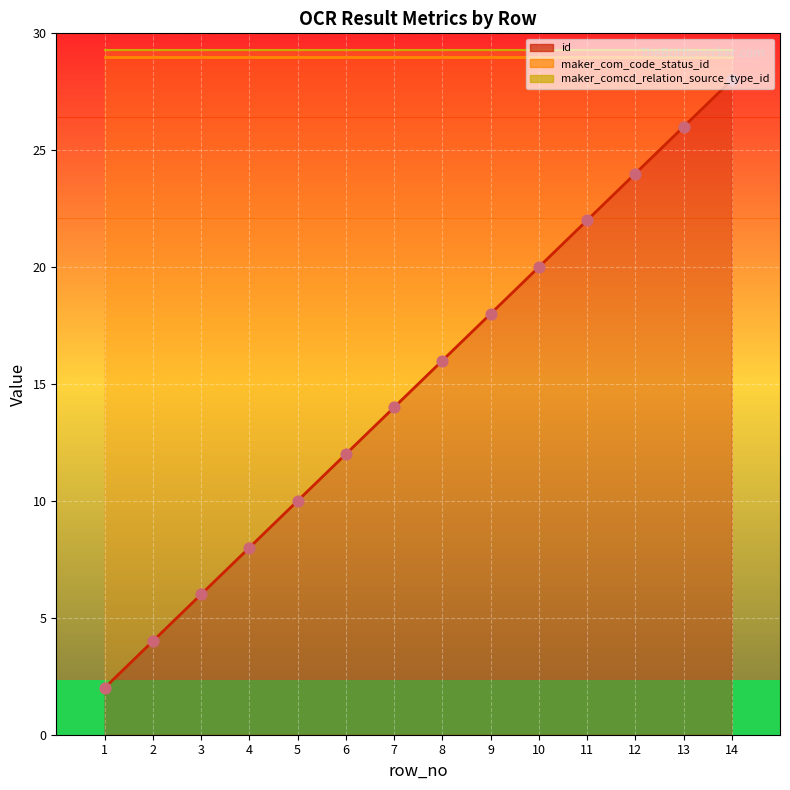

Which series has the largest total across all categories?

maker_com_code_status_id